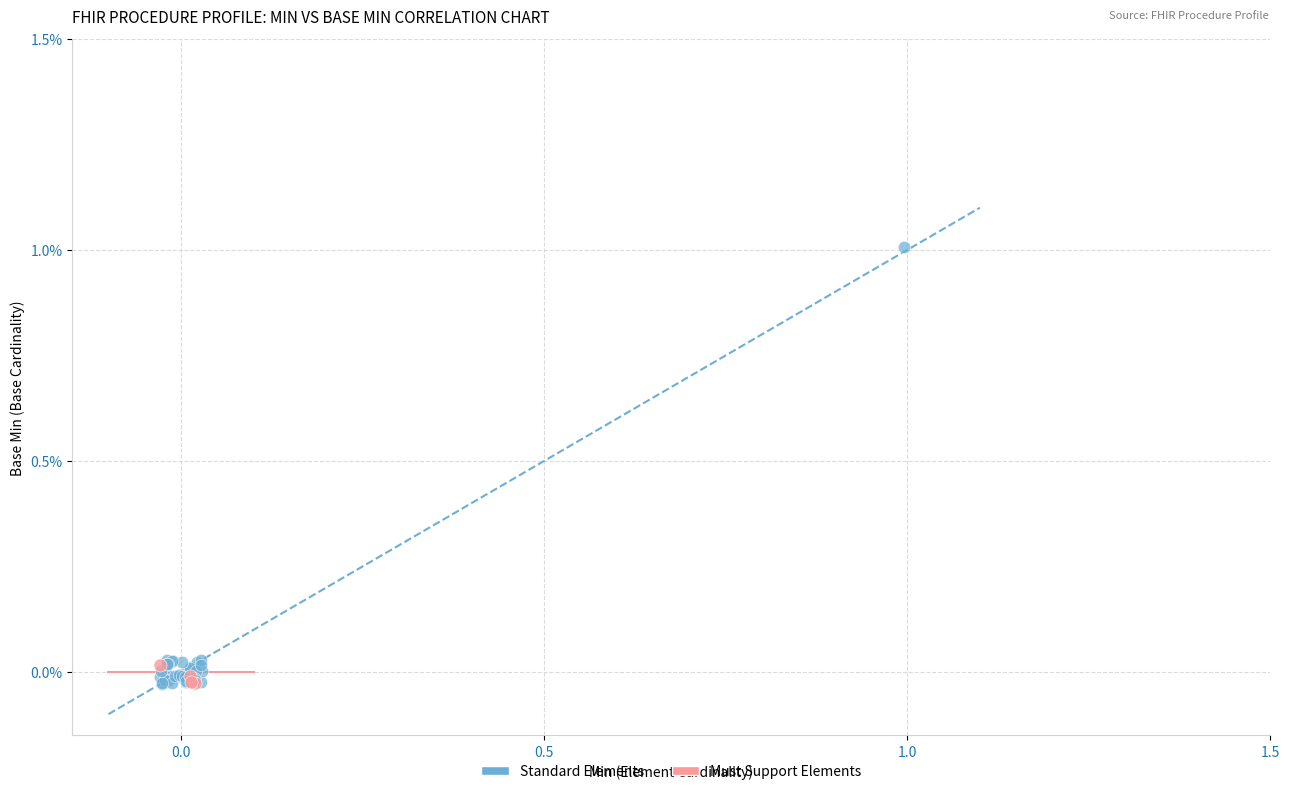

Which series has the widest spread of Y values?

Standard Elements